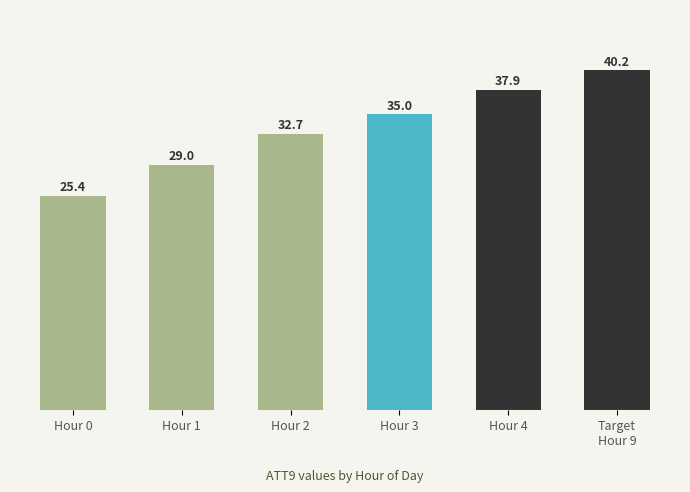

What is the average value?

33.4